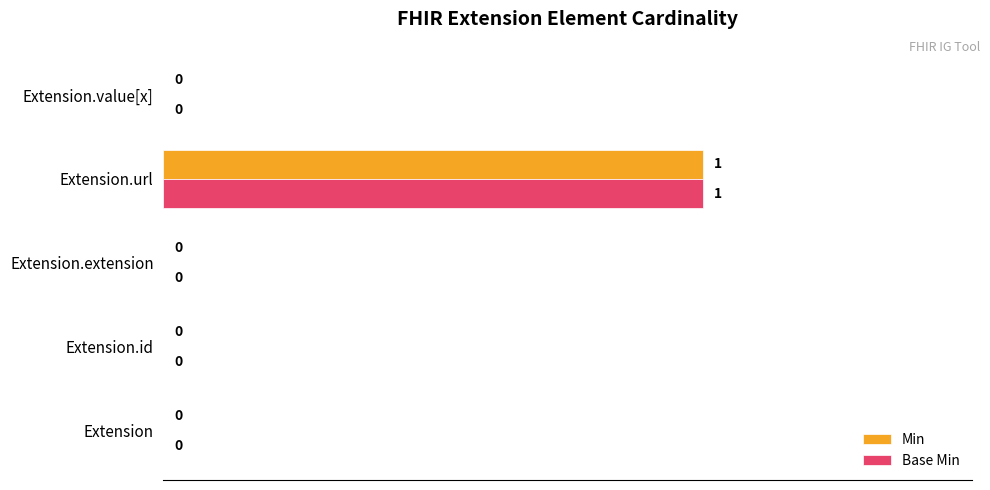

The value of Min at Extension.extension is 0. True or false?

True